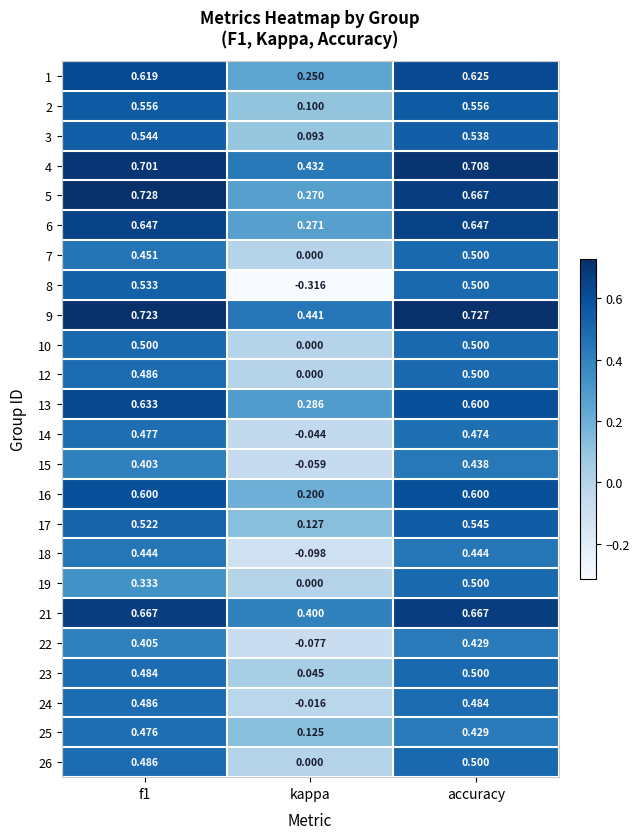

Which series has the largest total across all categories?

9